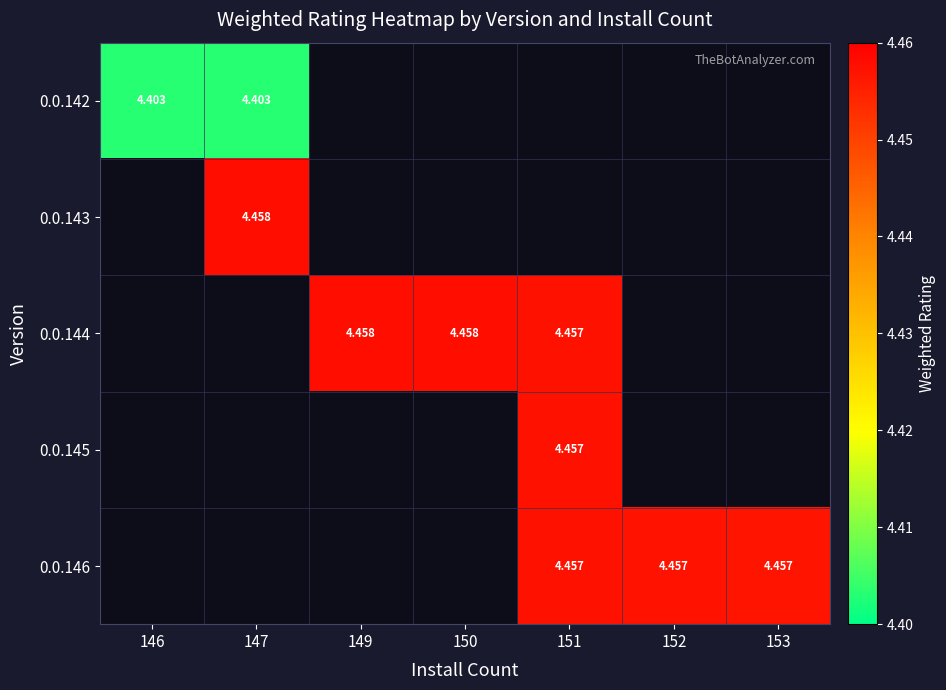

How many positive values does the 0.0.146 series have?

3